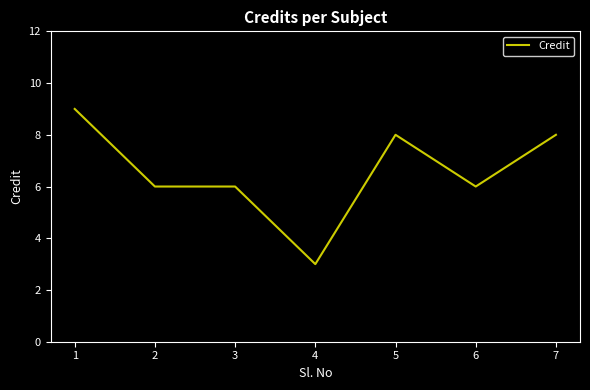

Is it true that the value at 6 is 9?

False